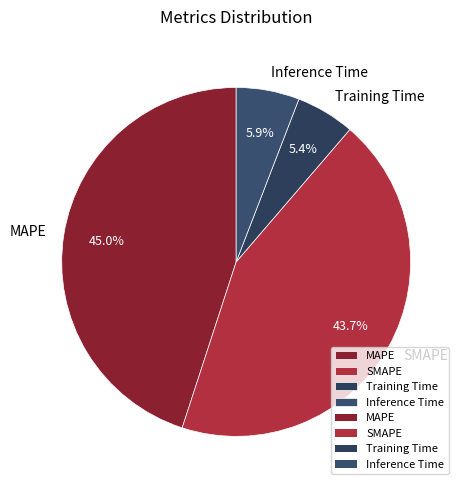

Approximately how many times larger is the value at MAPE compared to SMAPE?

1.0